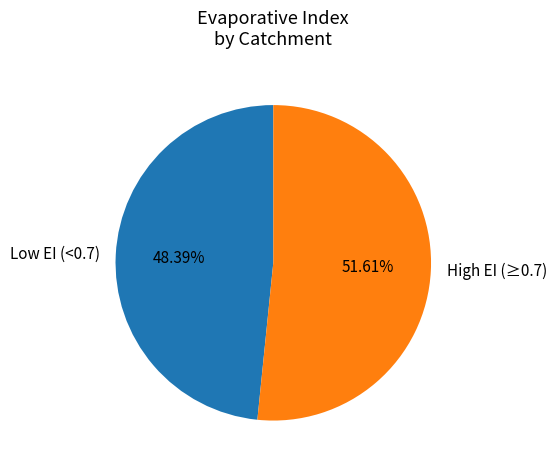

Which category has the biggest portion of the pie?

High EI (≥0.7)